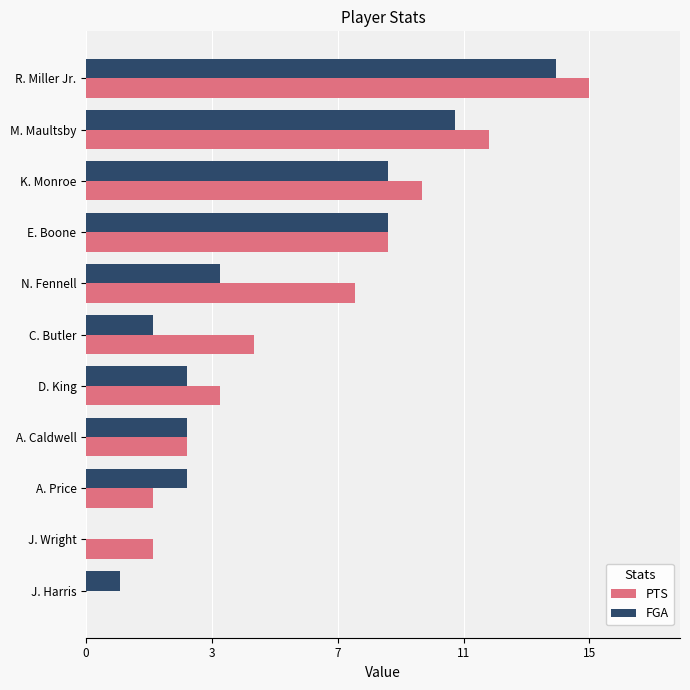

What are all the series names shown in the legend?

PTS, FGA